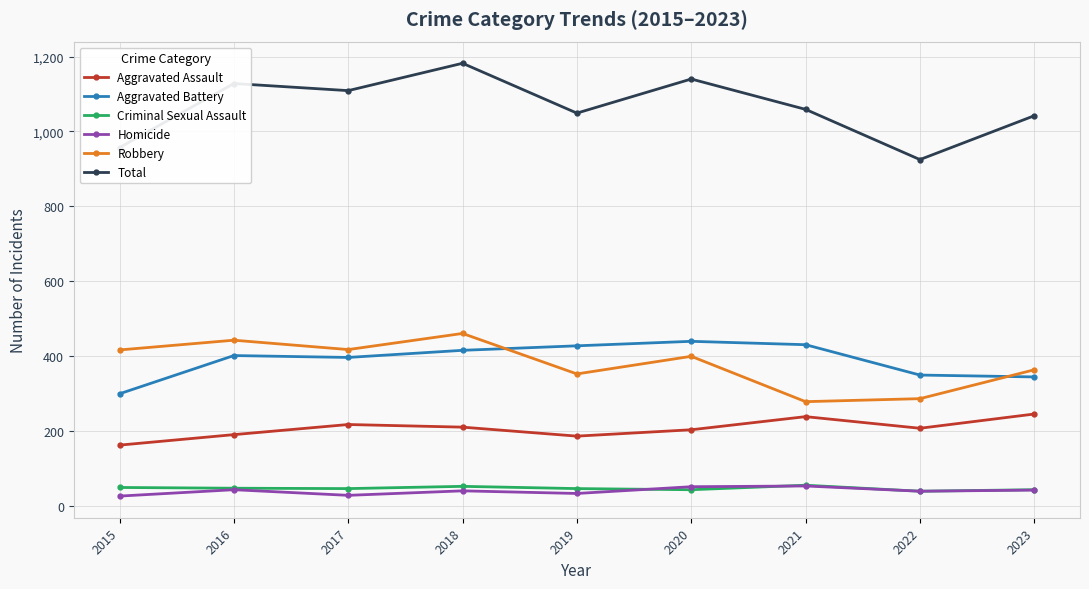

True or false: Homicide and Robbery cross at least once.

False